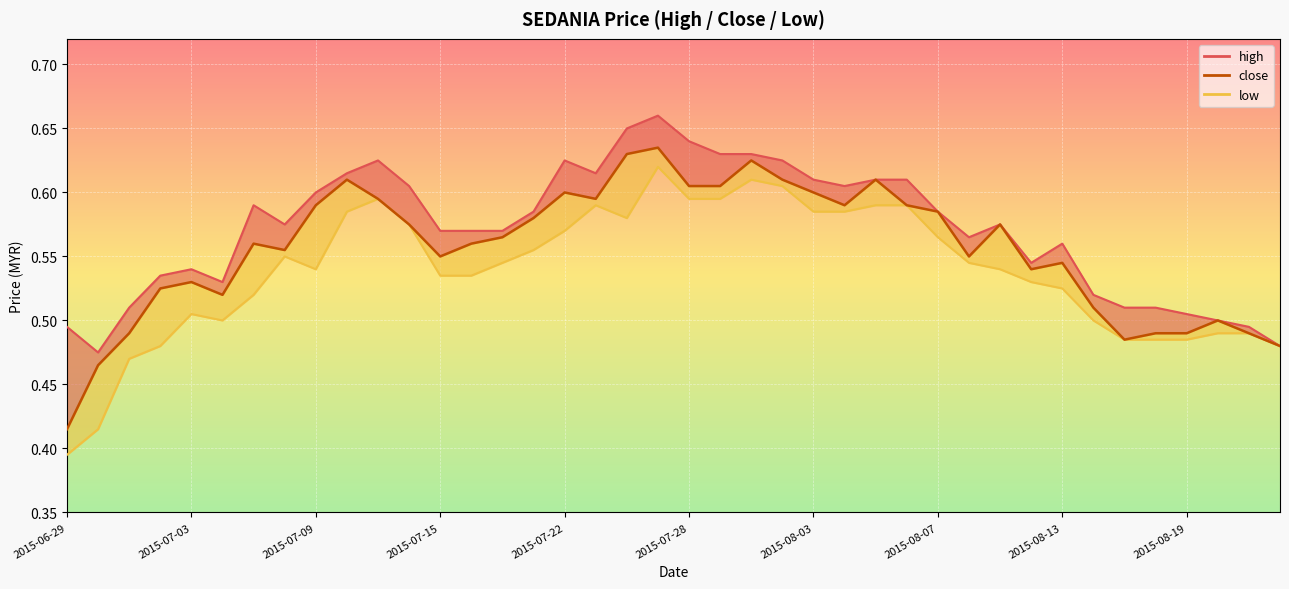

True or false: close and high cross at least once.

False